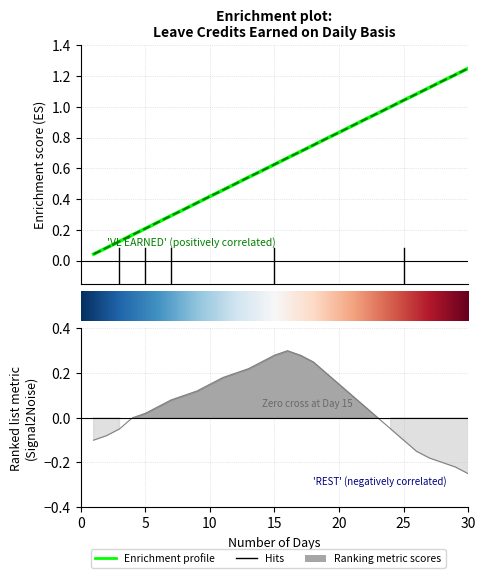

What is the difference between the maximum and second lowest values in the SL EARNED series?

1.2